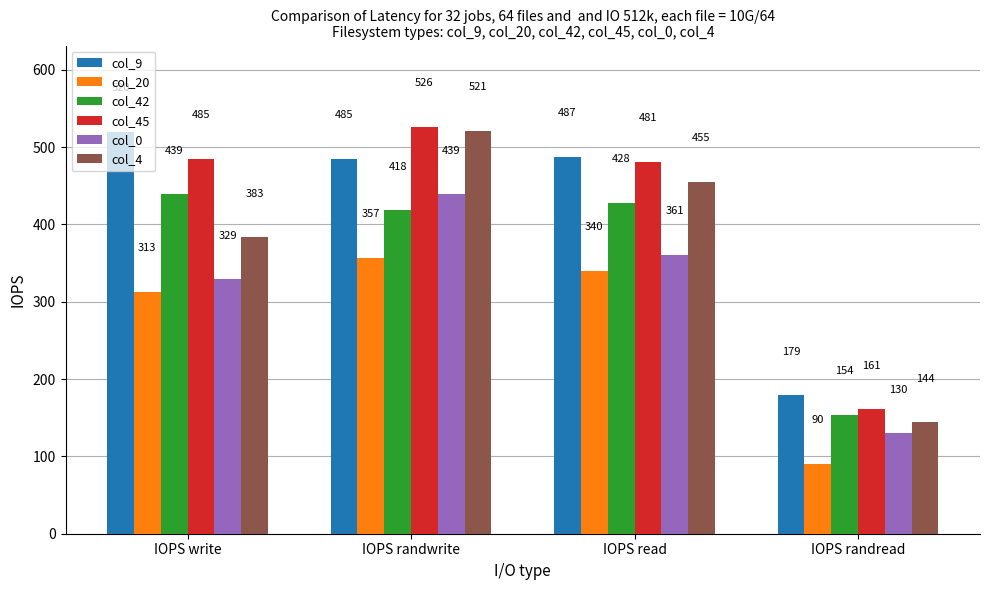

What is the minimum value for col_4?

144